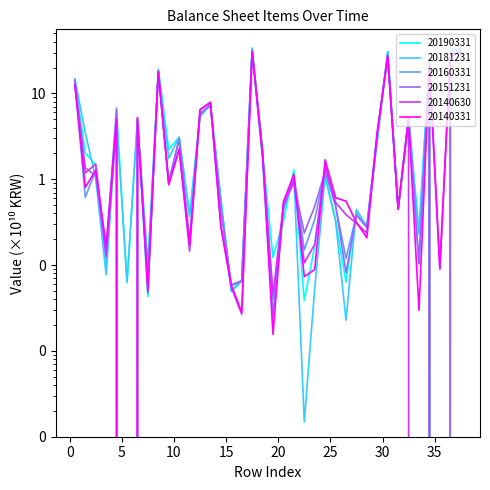

At how many categories does at least one series exceed 16?

6